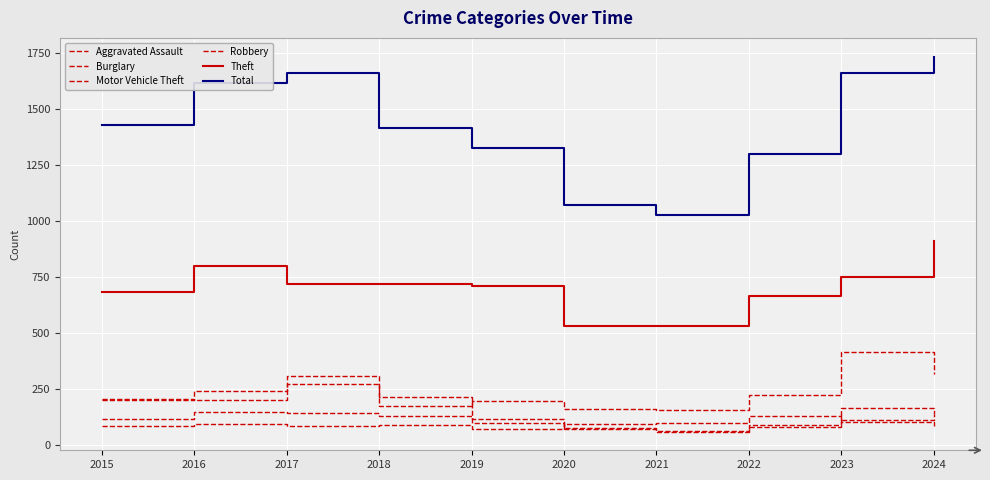

Count the number of data series in this chart.

6